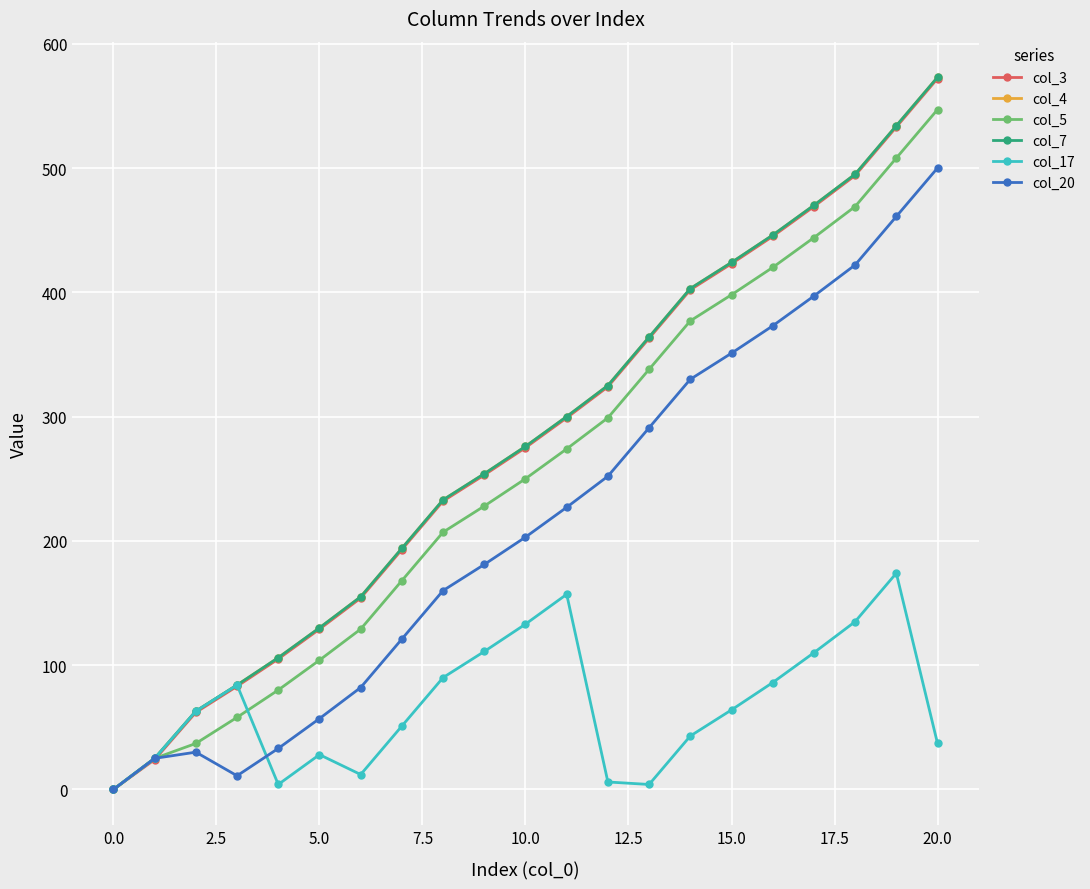

True or false: col_20 and col_7 intersect in this chart.

False